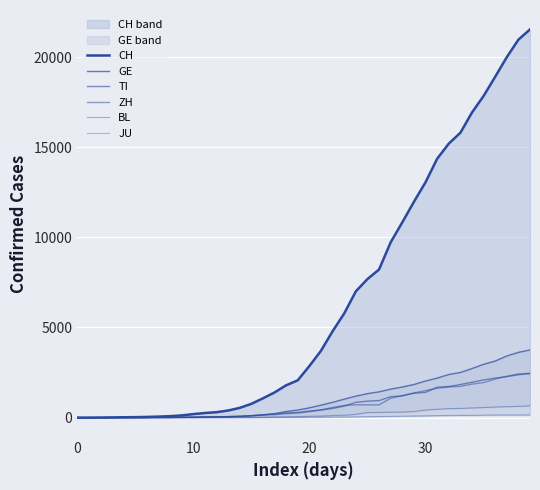

How many lines are shown in the chart?

6